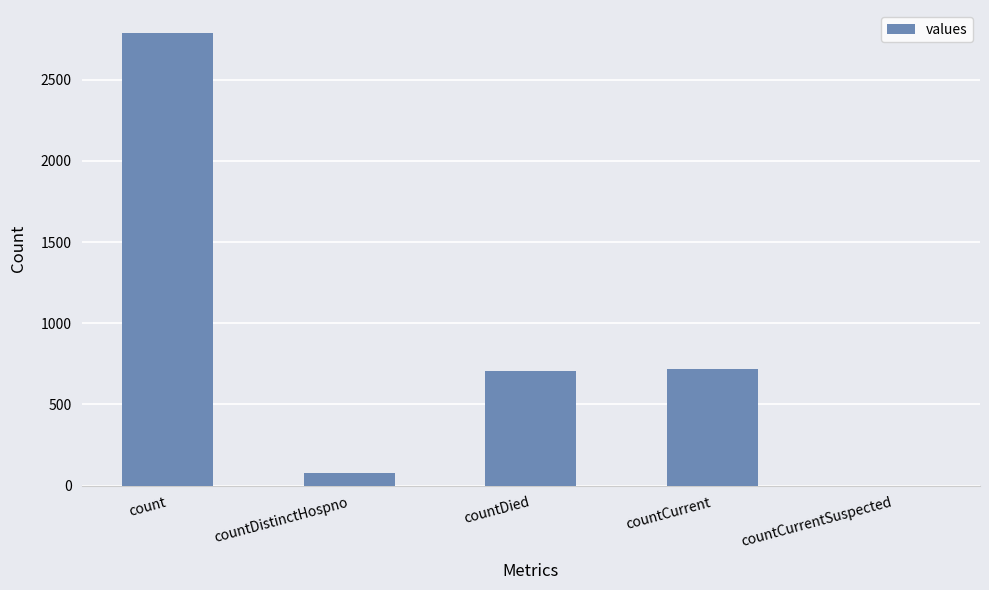

The value at countCurrent is 992. True or false?

False